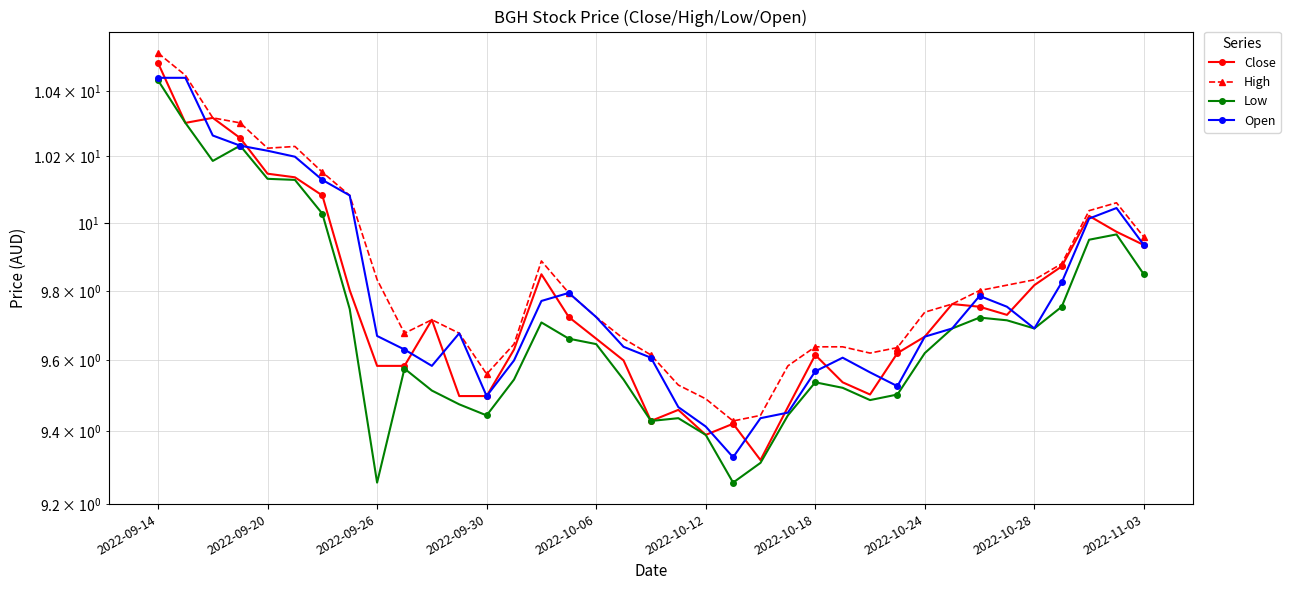

What is the highest value of the Open series?

10.4